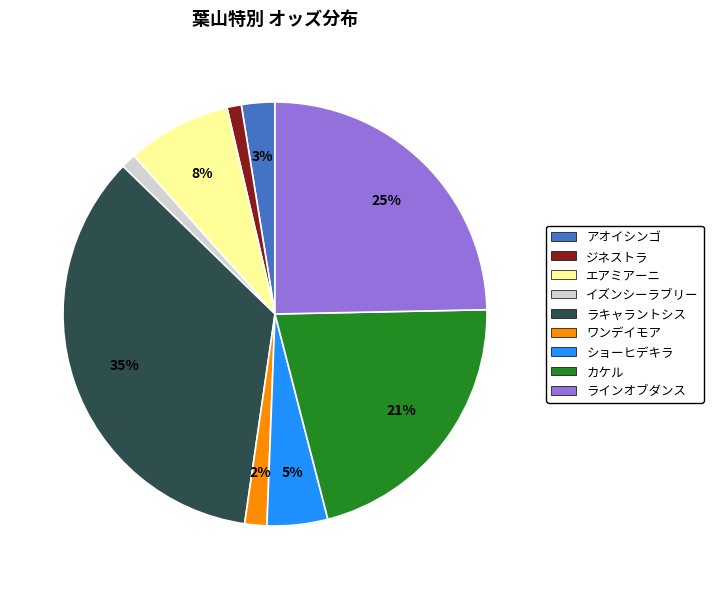

Between ジネストラ and カケル, which is larger?

カケル